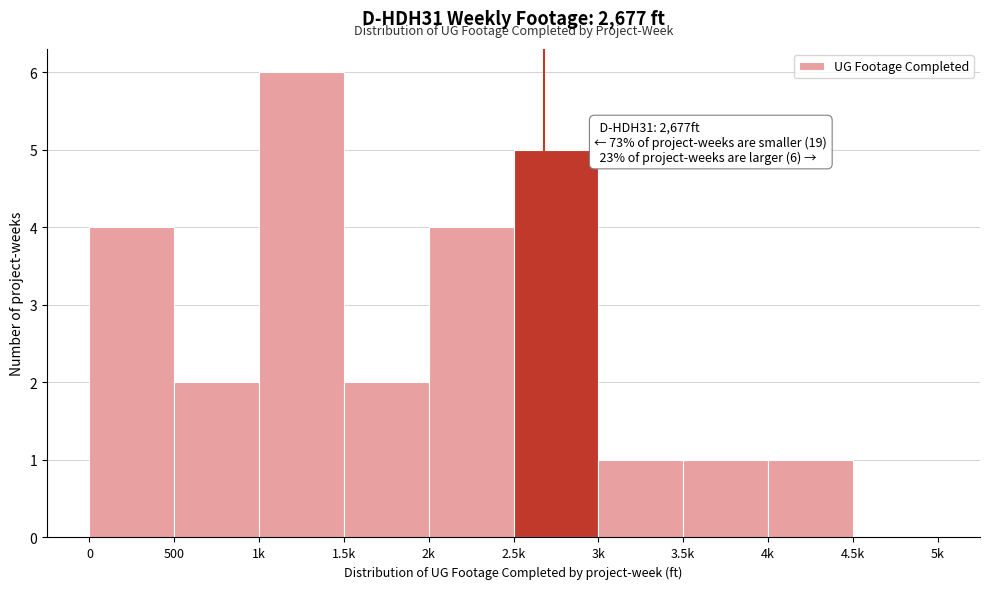

Reading right to left, transcribe all the data shown in this chart.

4.5k=0	4k=1	3.5k=1	3k=1	2.5k=5	2k=4	1.5k=2	1k=6	500=2	0=4